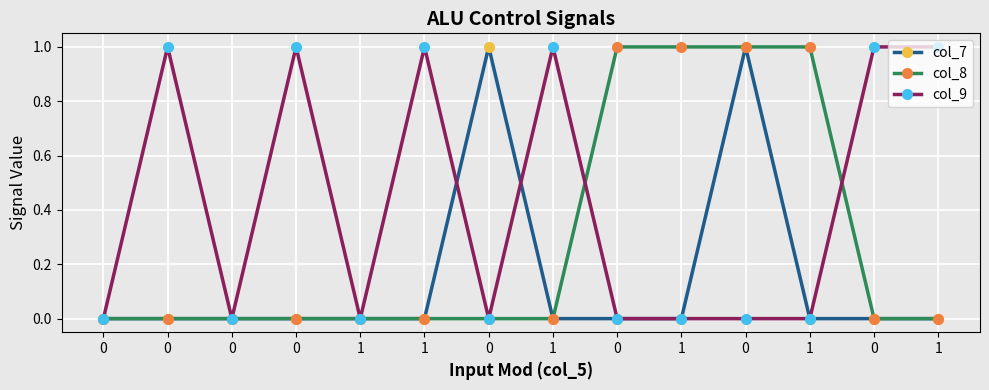

Is the value of col_9 at 1 greater than the value of col_7 at 0?

No